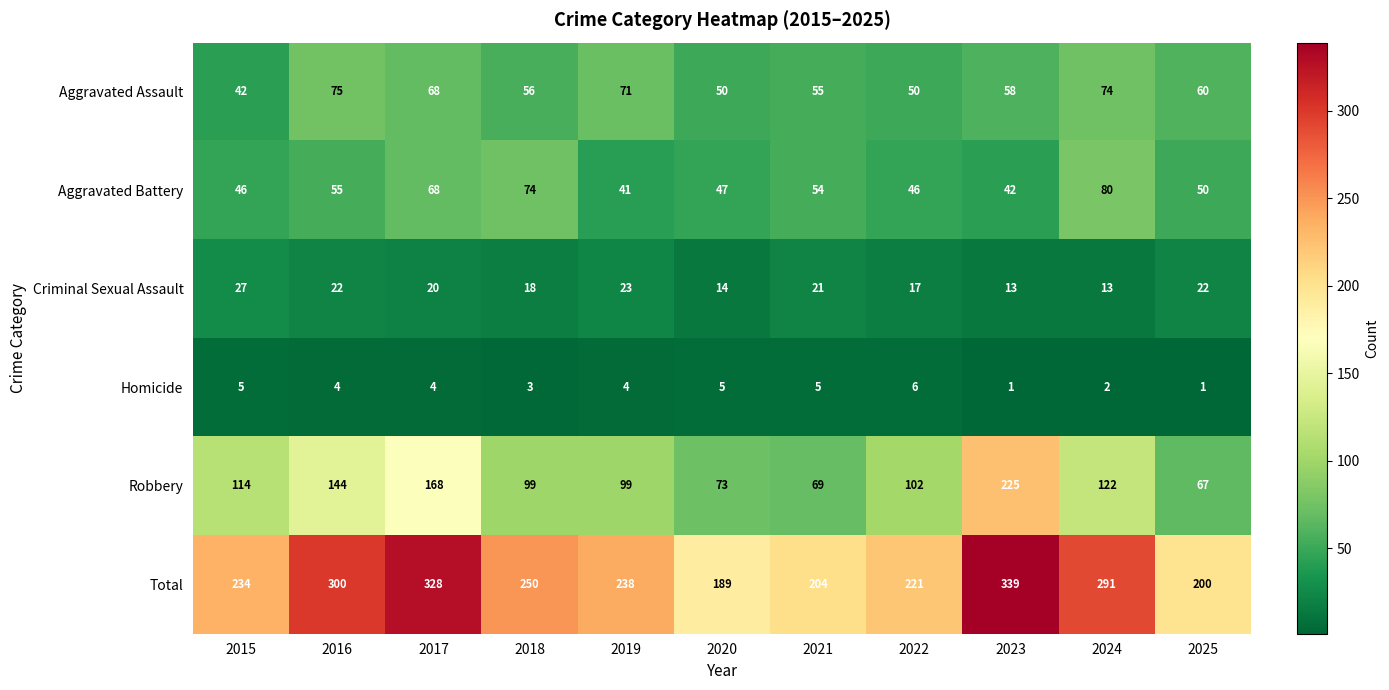

Between 2023 and 2024, which series saw the biggest shift?

Robbery